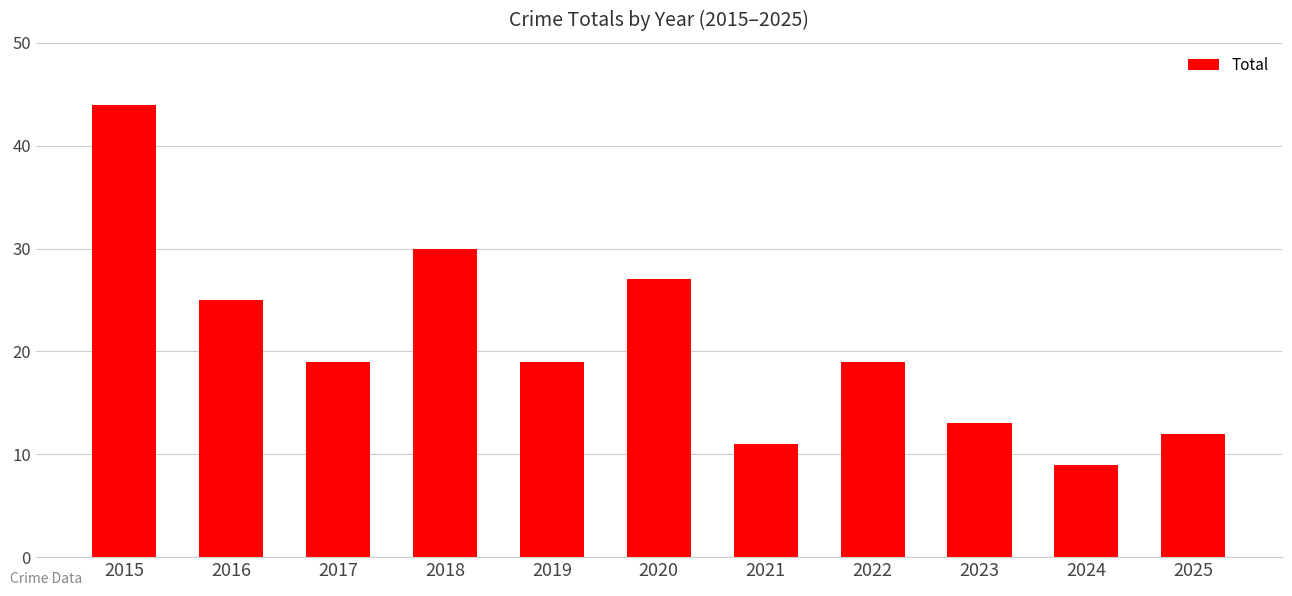

What is the ratio of the value at 2020 to the value at 2024?

3.0